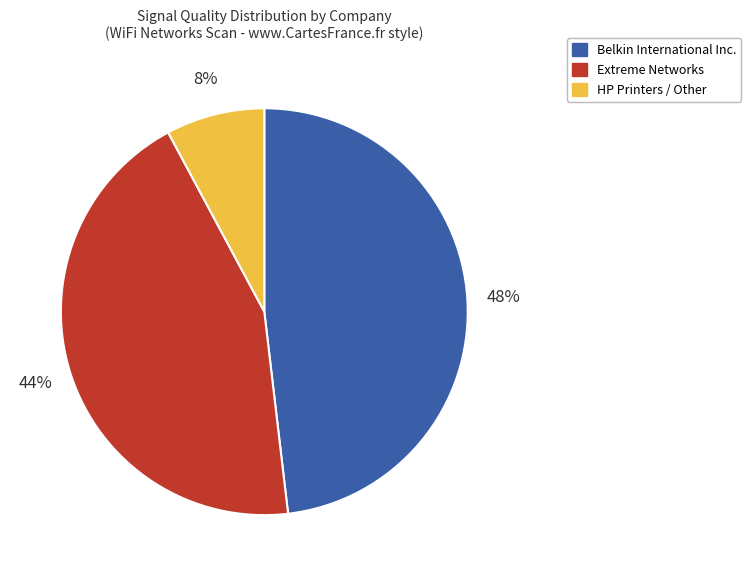

Count the number of slices in the pie.

3